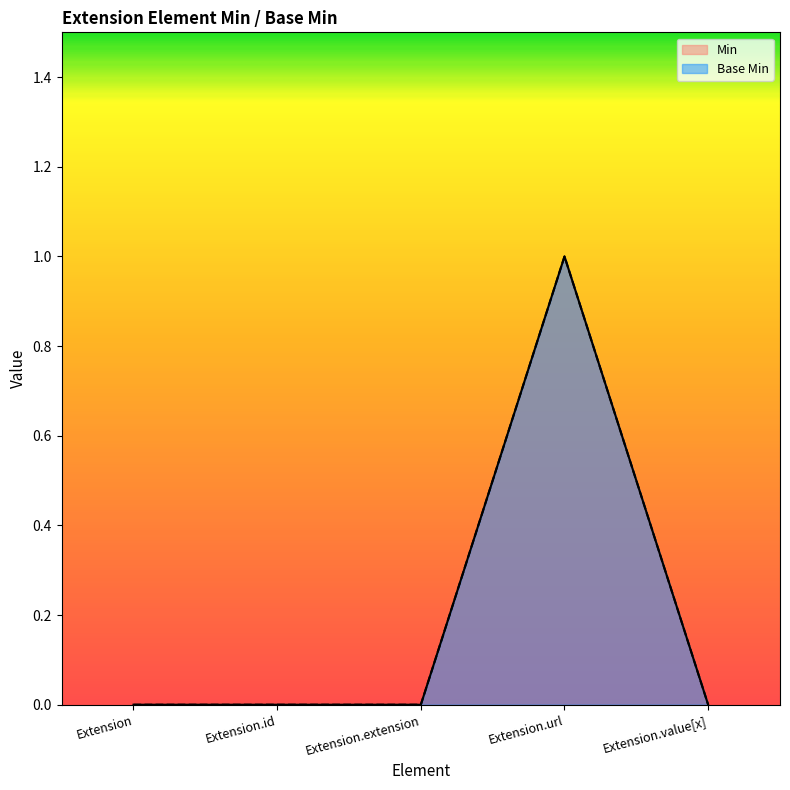

How many data points in Min are above 0?

1